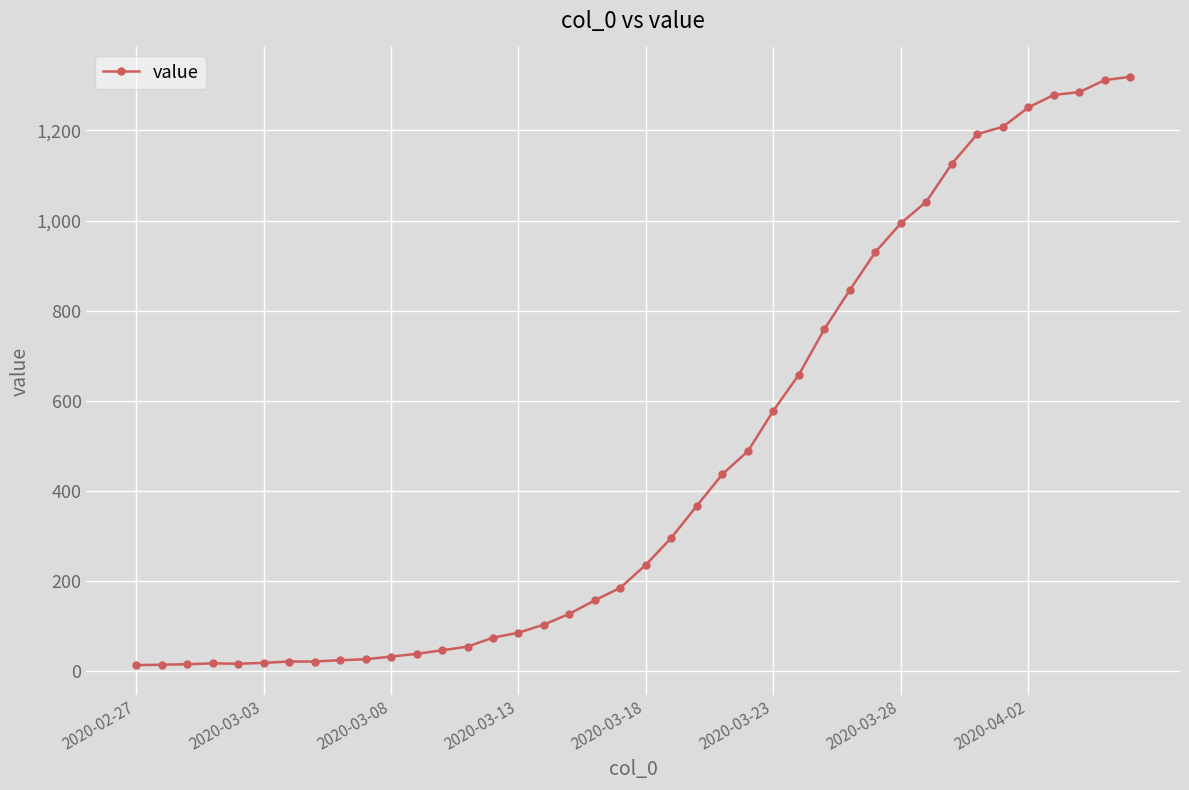

What is the sum of all values?

18689